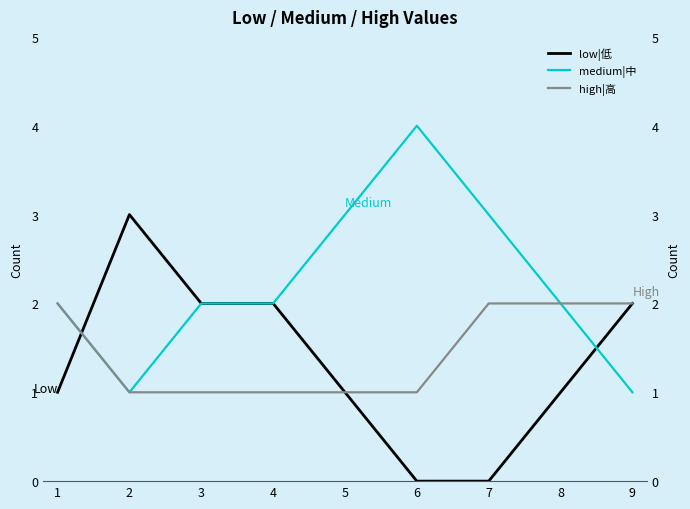

True or false: low|低 and high|高 intersect in this chart.

True